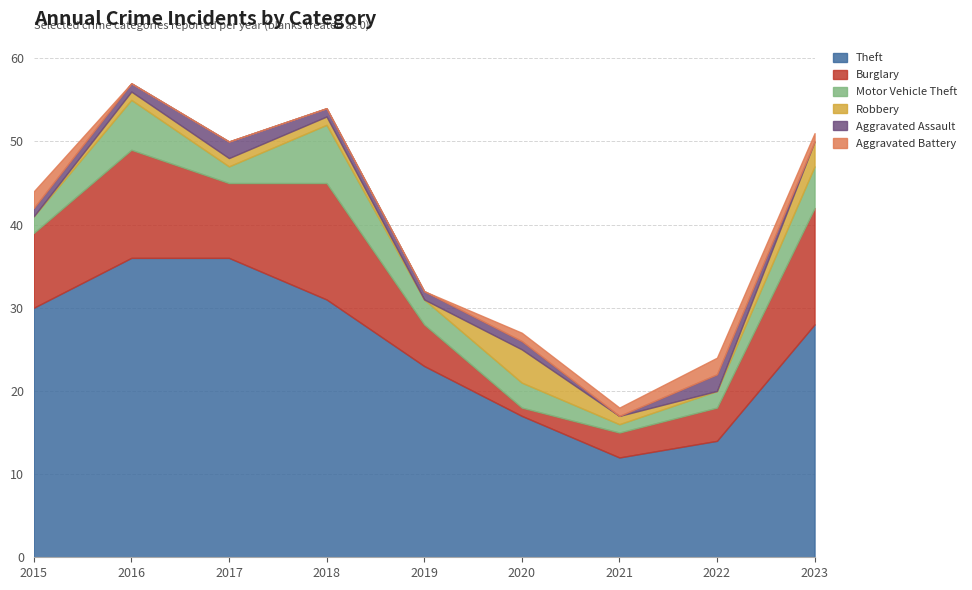

True or false: Motor Vehicle Theft and Theft cross at least once.

False